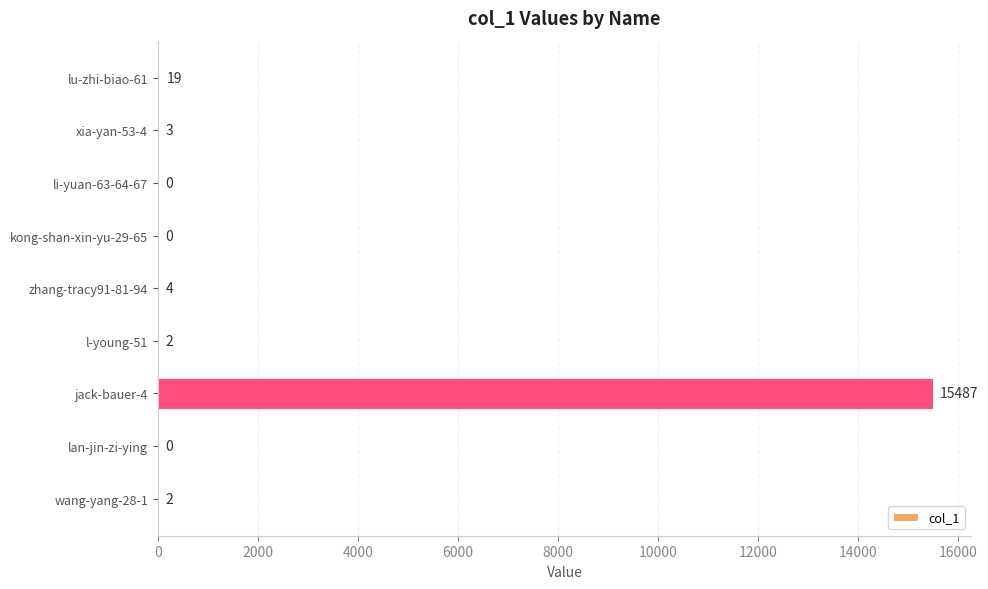

Where is the data nearest to the value 7743?

lu-zhi-biao-61